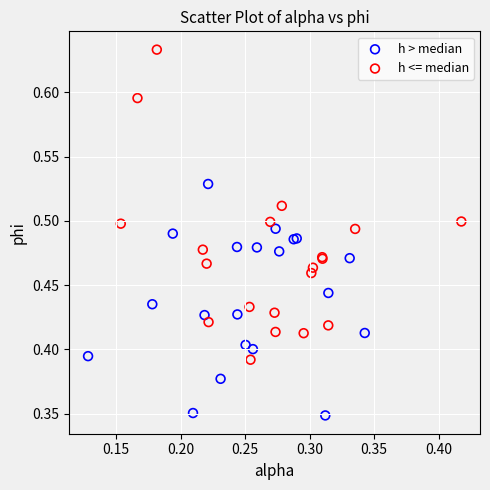

Which series contains the highest Y value?

h <= median